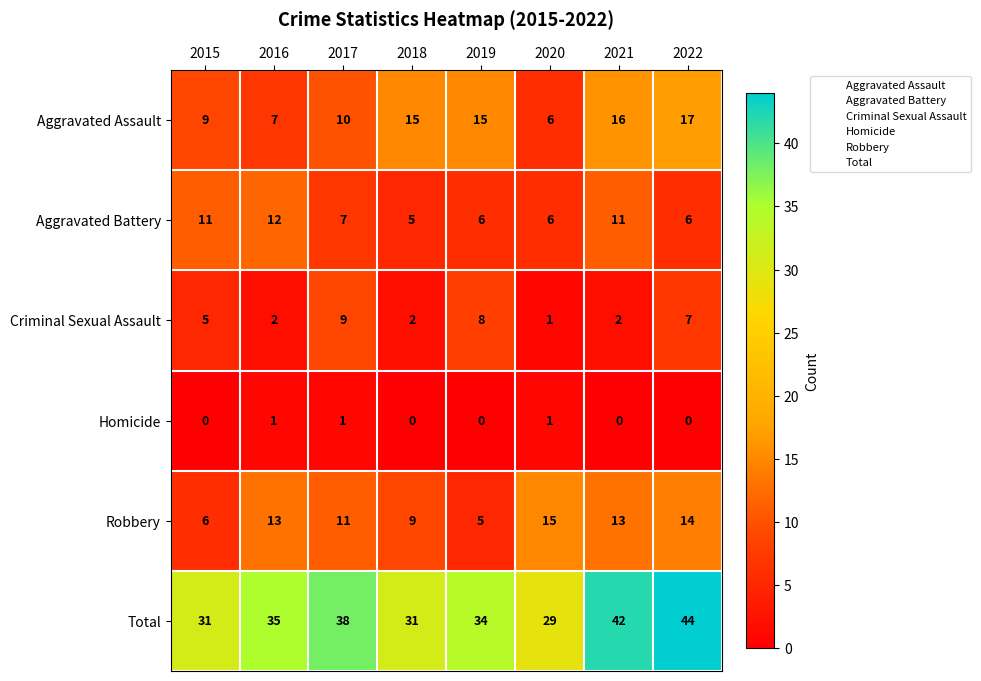

What is the maximum value shown in the chart?

44